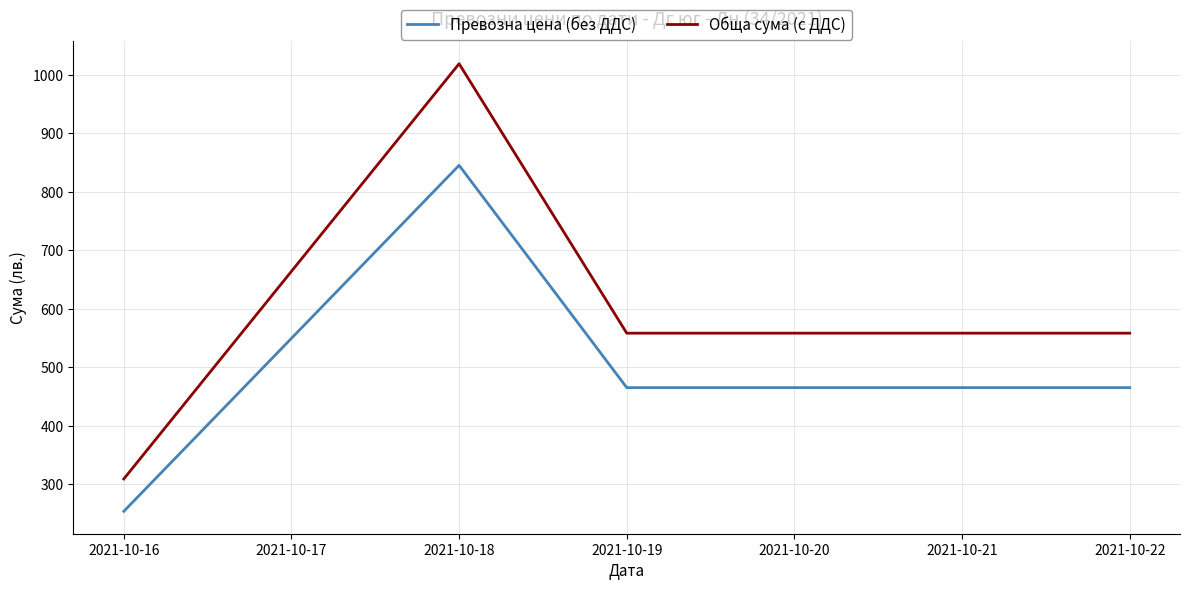

Which series has the widest spread of values?

Обща сума (с ДДС)